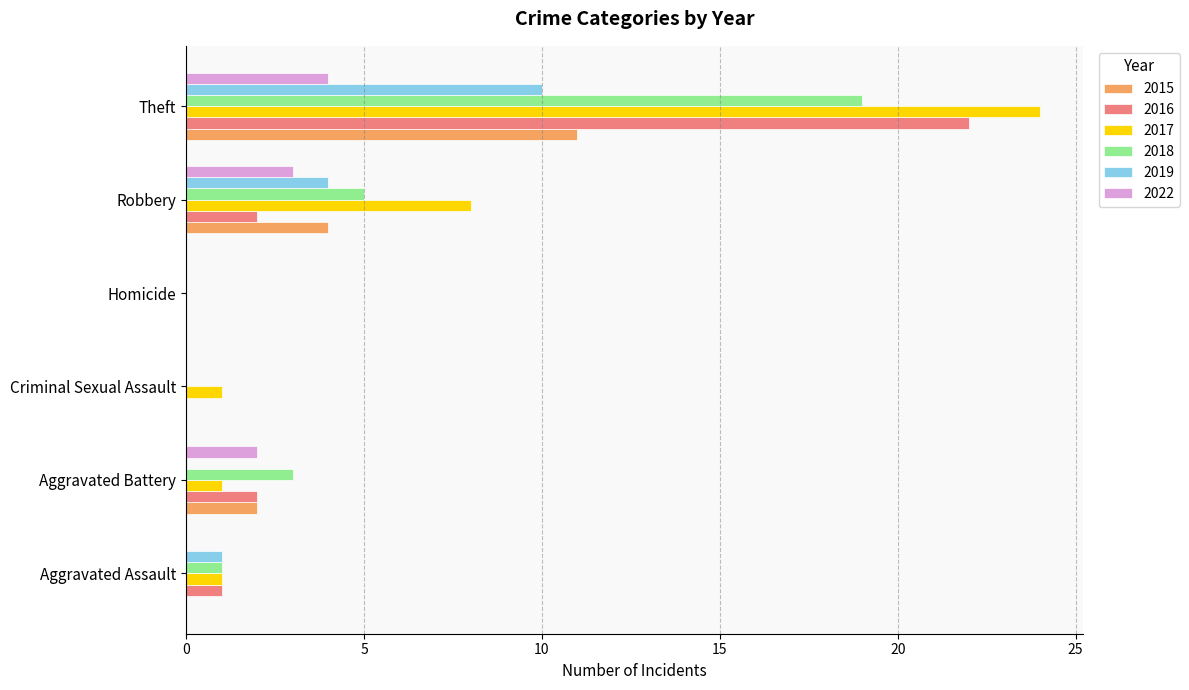

What is the sum of all 2016 values?

27